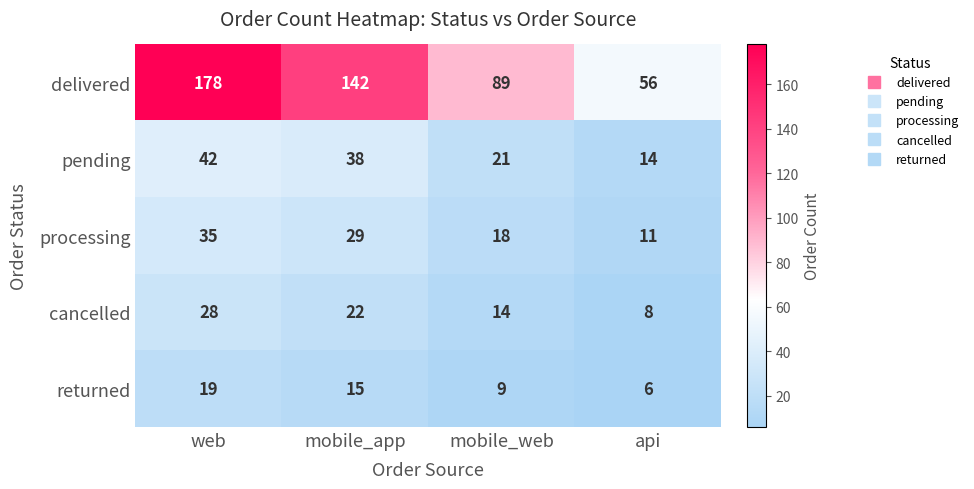

Between mobile_web and api, which series saw the biggest shift?

delivered